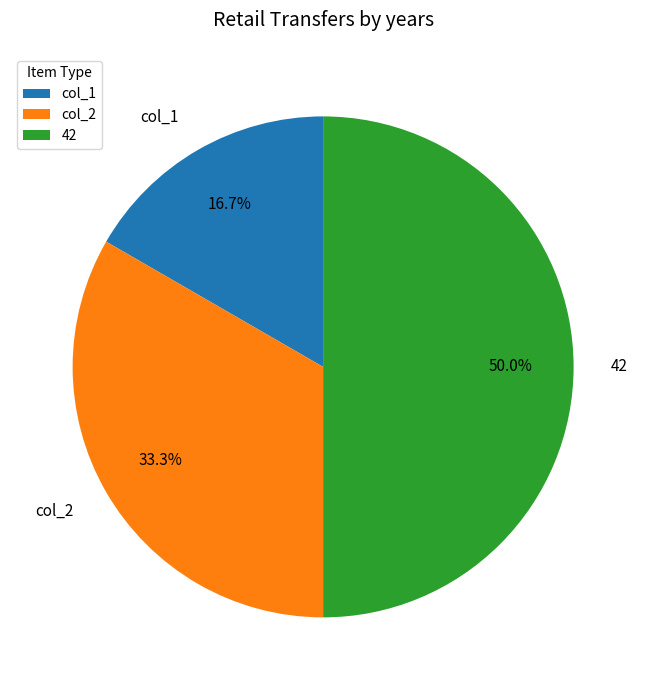

Between 42 and col_1, which is larger?

42